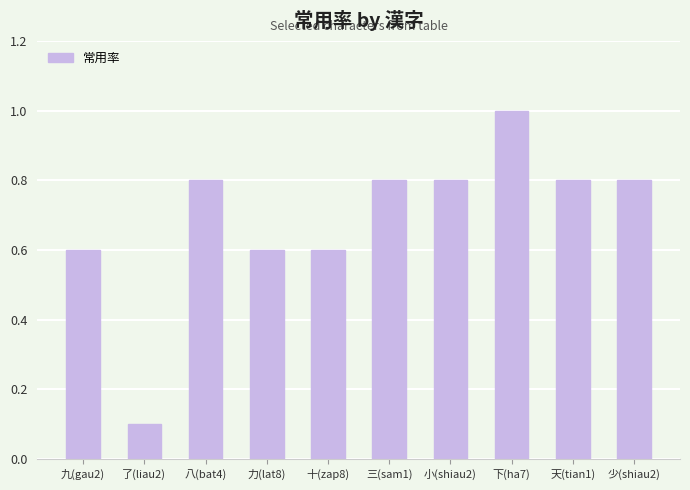

What is the sum of the values at 下(ha7) and 九(gau2)?

1.6